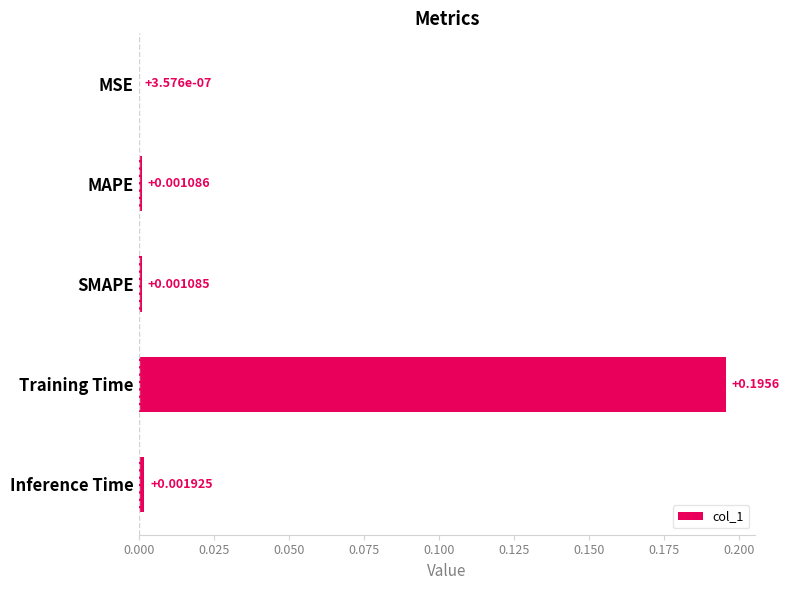

Which category has the highest value across all series?

Training Time